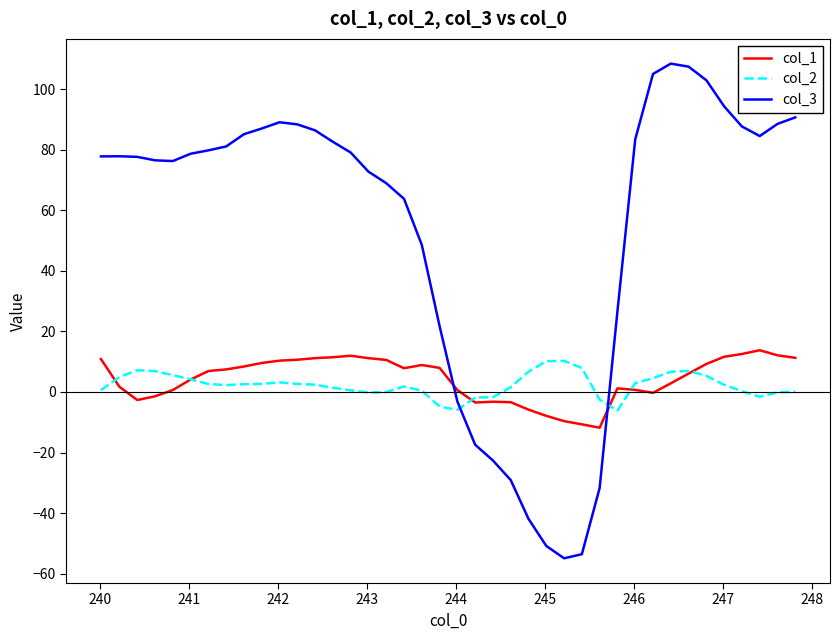

Which series has the largest total across all categories?

col_3